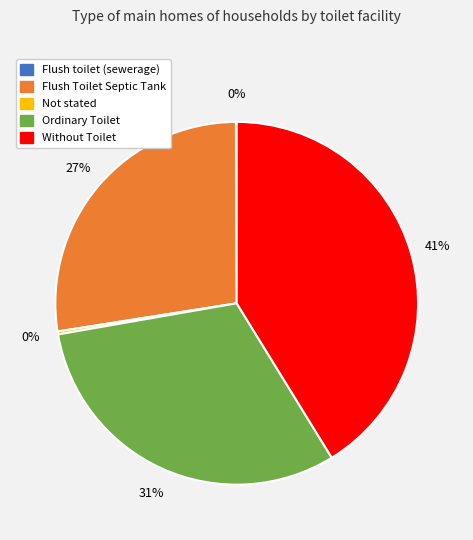

What is the largest slice in the pie chart?

Without Toilet